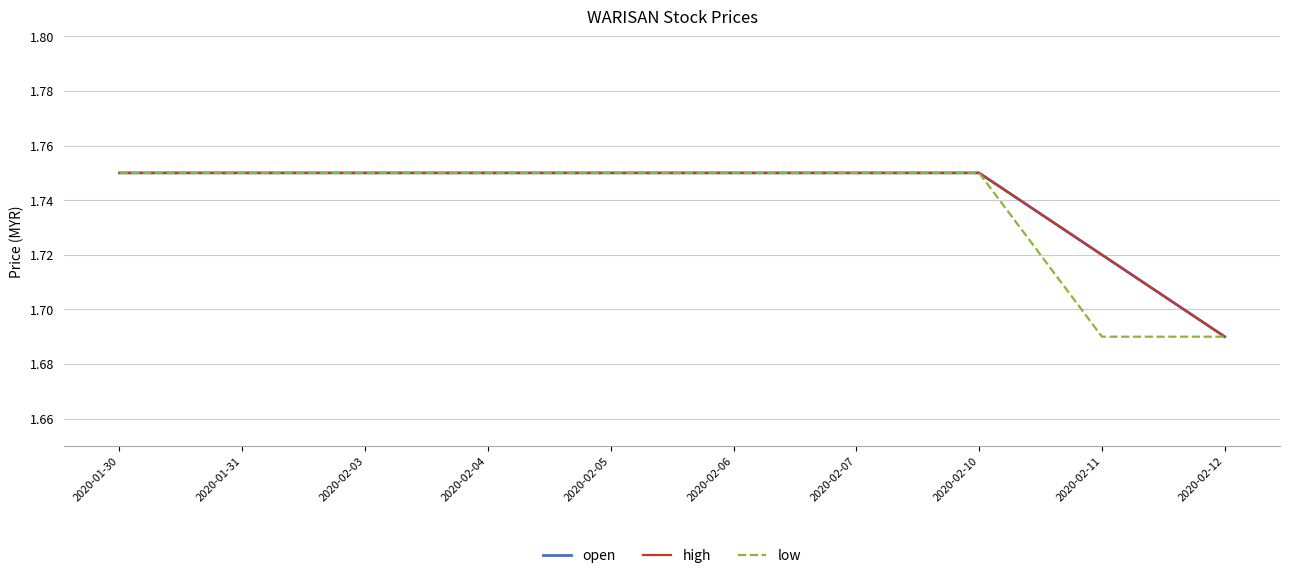

What is the label of the 10th point from the left?

2020-02-12